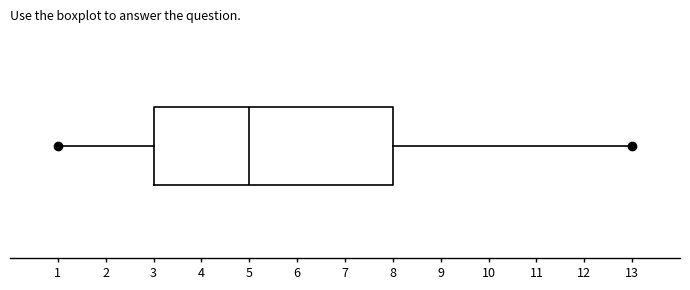

Read this box plot against the x-axis: the position of the median line, the range covered by the box, and the ends of both whiskers. The values are not printed on the chart, so give them approximately, as read against the axis.

median 5, box 3 to 8, whiskers 1 to 13